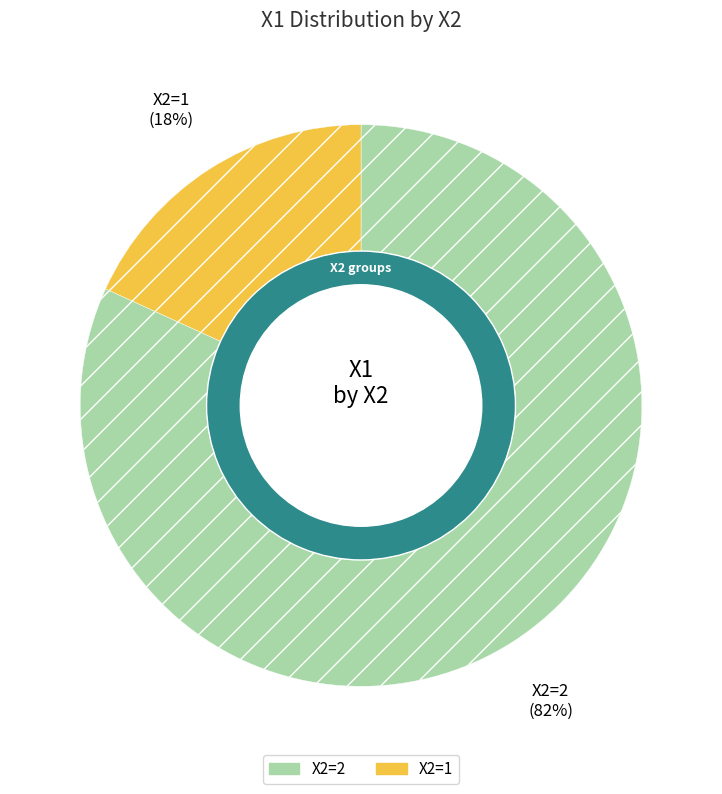

True or false: 2 accounts for 19% of the total.

False